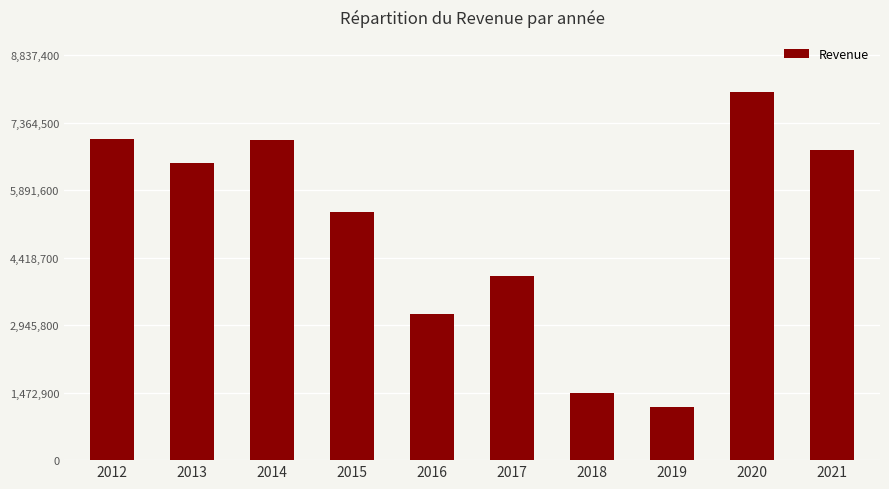

How many series are shown in this chart?

1